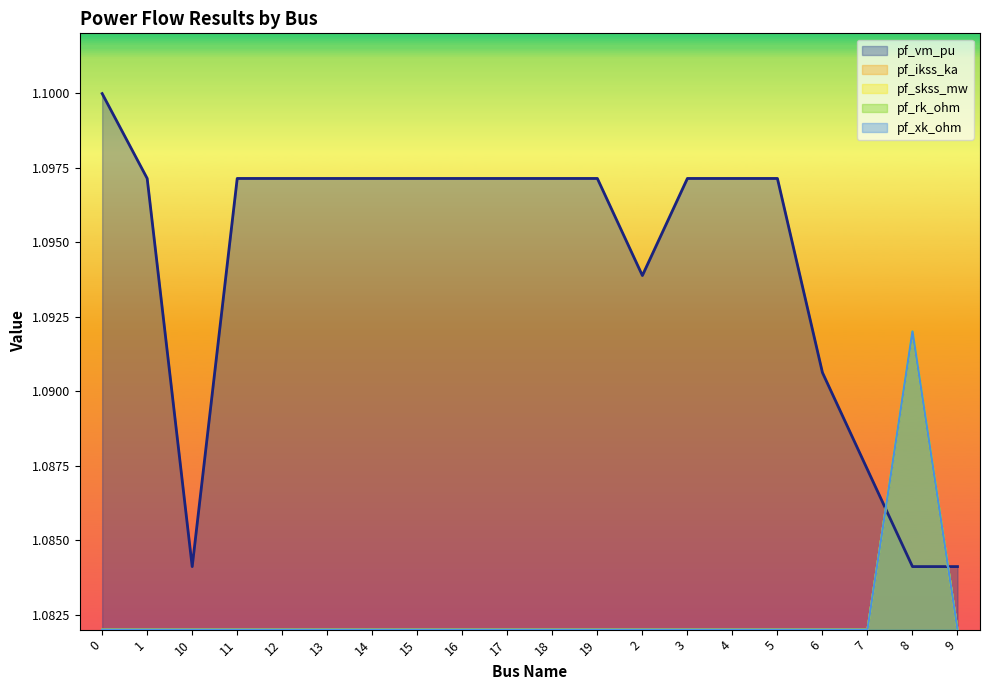

What is the label of the 3rd point from the right?

7